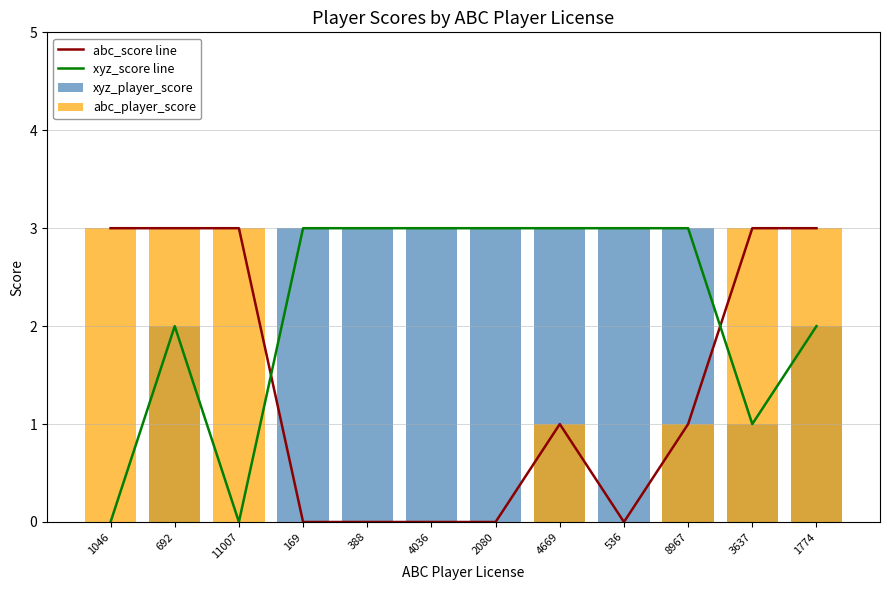

True or false: xyz_player_score has a value of 3 at 4036.

True